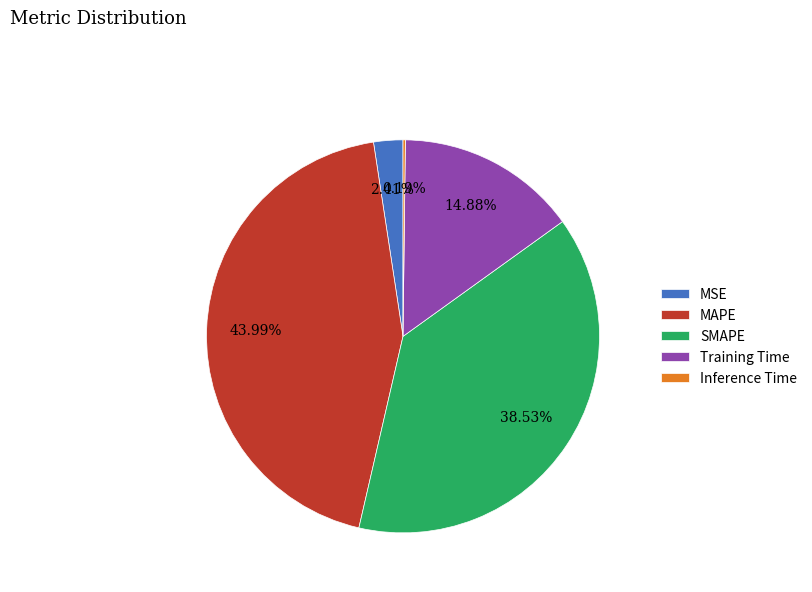

To the nearest percent, what is the difference between the MAPE and MSE slice percentages?

42%